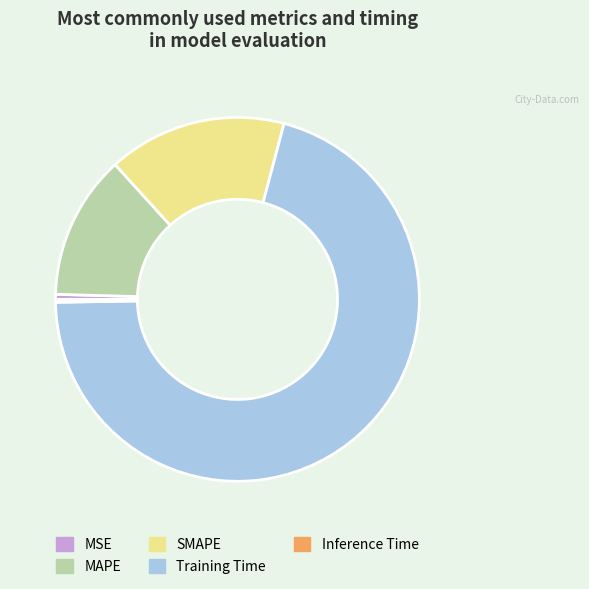

What is the largest slice in the pie chart?

Training Time